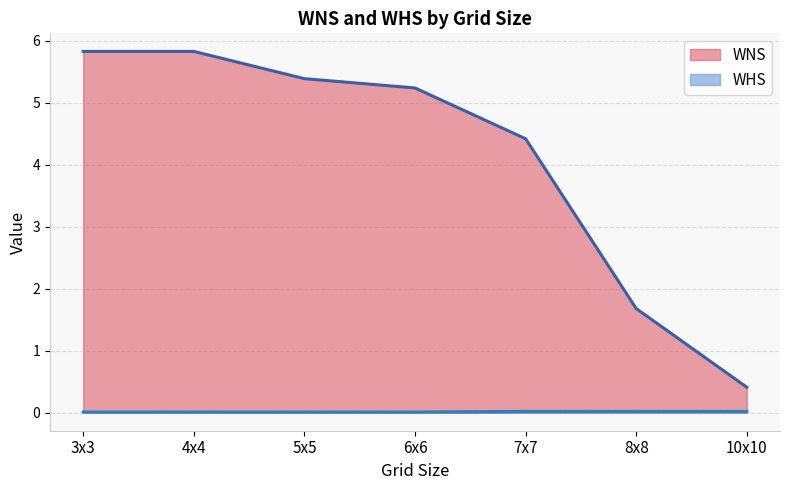

How many lines are shown in the chart?

2